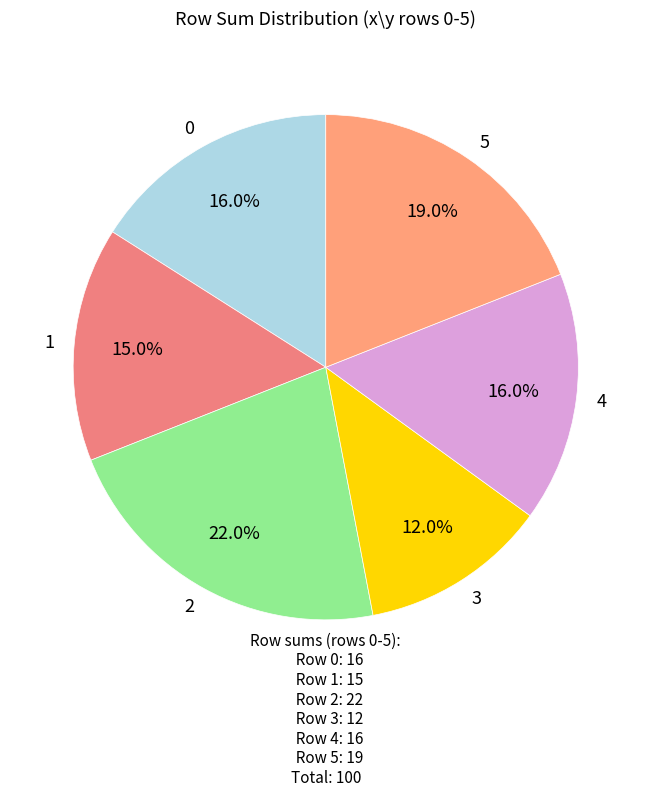

Is there any slice that represents more than half of the pie?

No